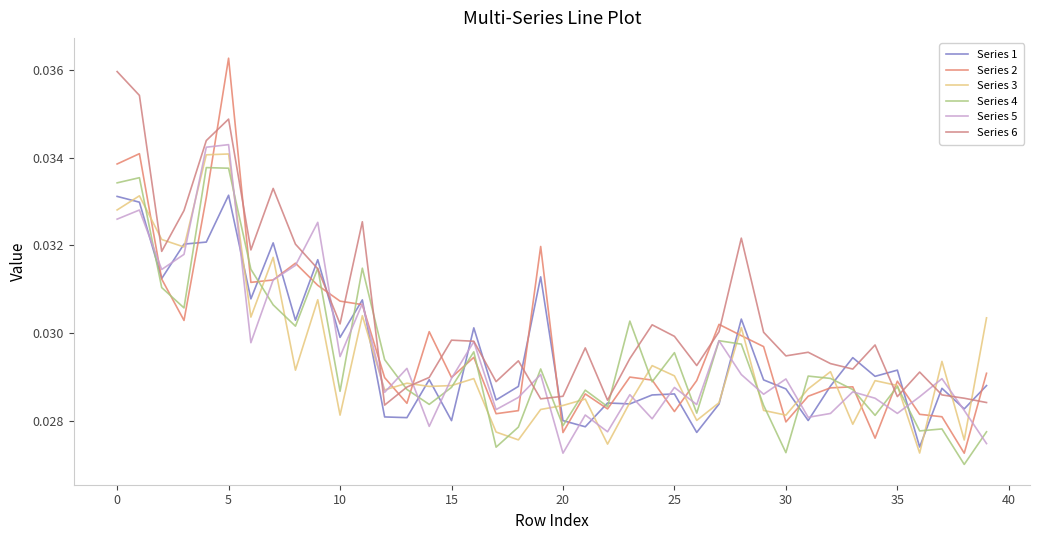

Does the chart display data point markers on the line(s)?

No